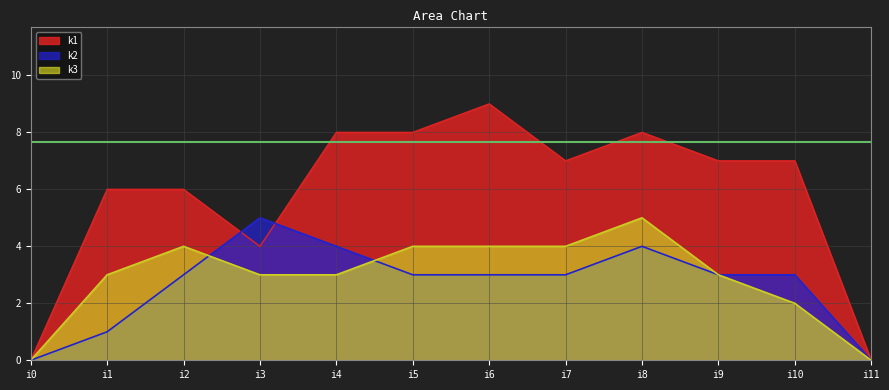

At which category is the sum across all series the highest?

i8